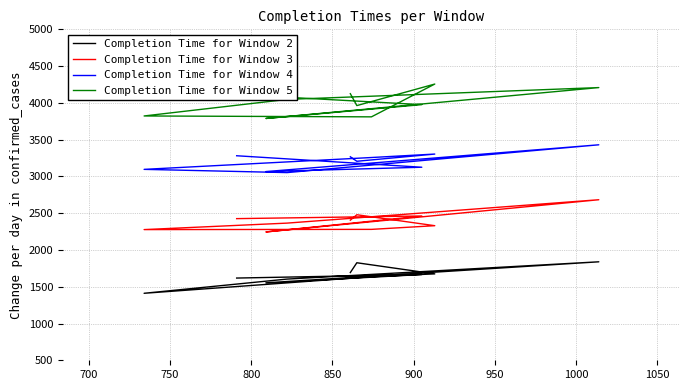

Where is the first local minimum for Completion Time for Window 3?

850